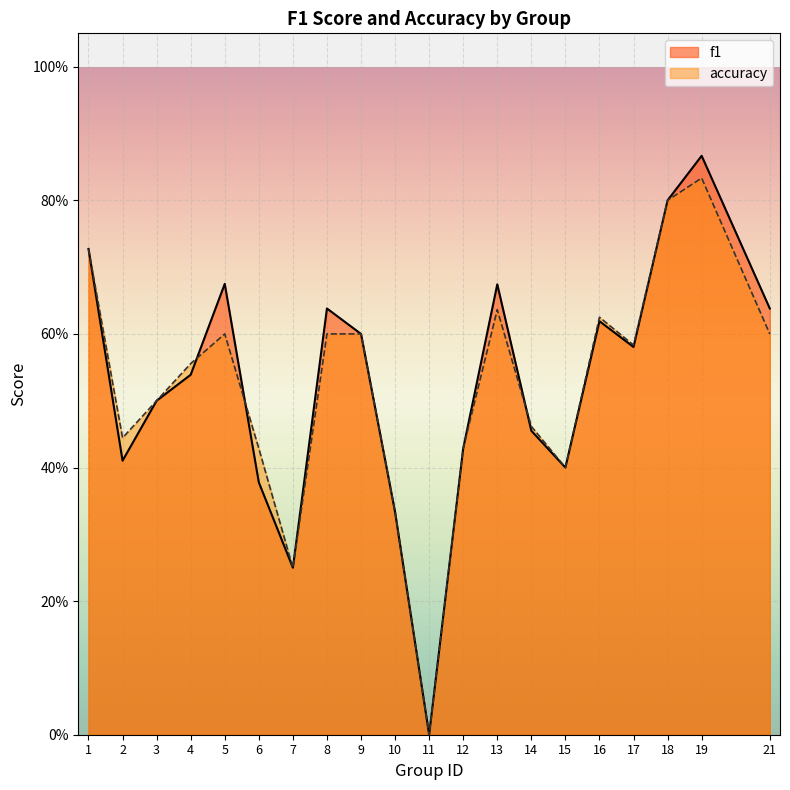

True or false: accuracy and f1 intersect in this chart.

True